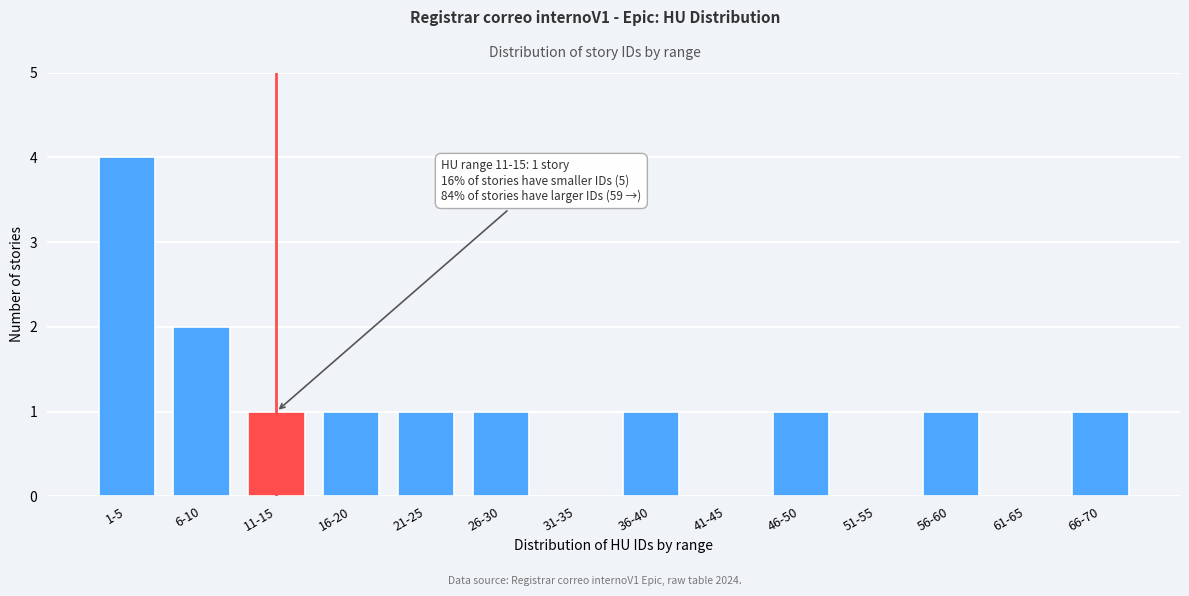

Reading left to right, extract all data points from this chart.

1-5=4	6-10=2	11-15=1	16-20=1	21-25=1	26-30=1	31-35=0	36-40=1	41-45=0	46-50=1	51-55=0	56-60=1	61-65=0	66-70=1